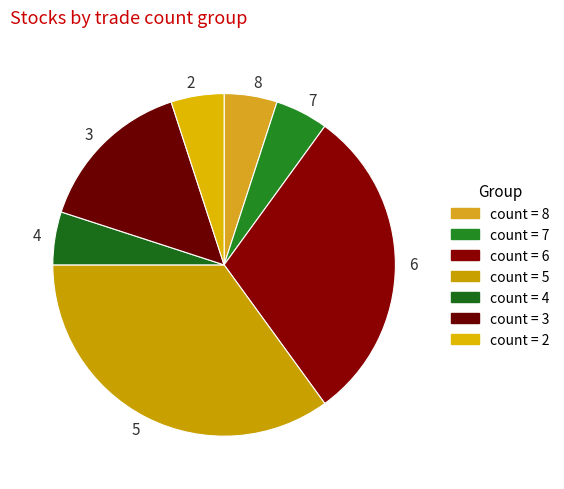

The 6 slice represents 20% of the pie. True or false?

False